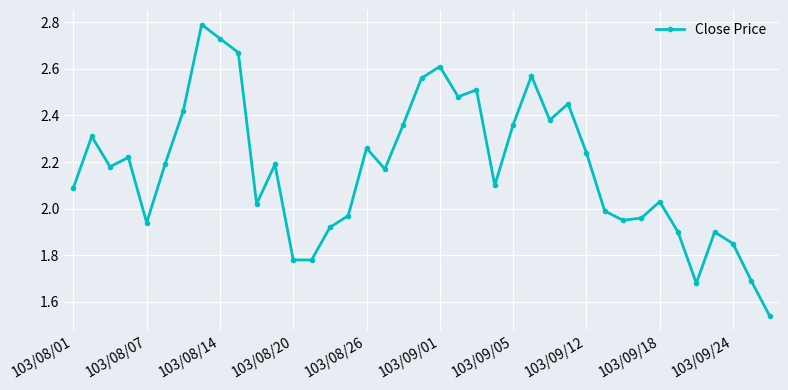

What is the maximum value shown in the chart?

2.8